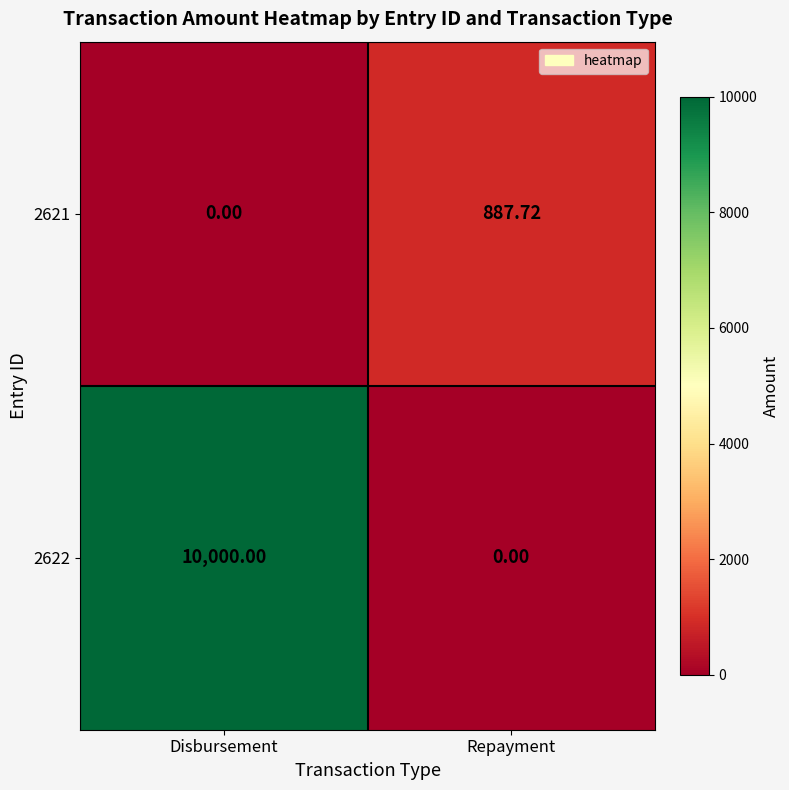

Is the value of 2621 at Disbursement greater than the value of 2622 at Disbursement?

No